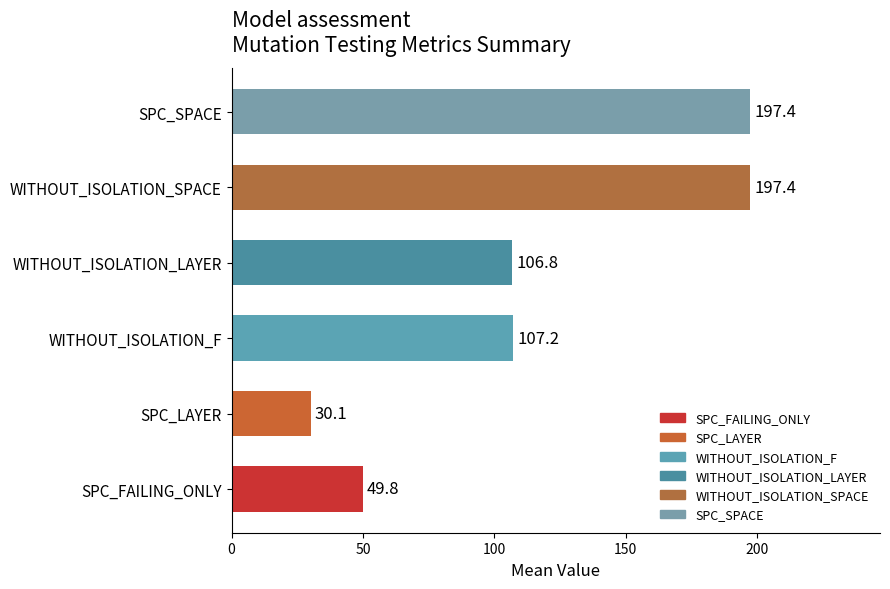

Read the value at SPC_LAYER.

30.1